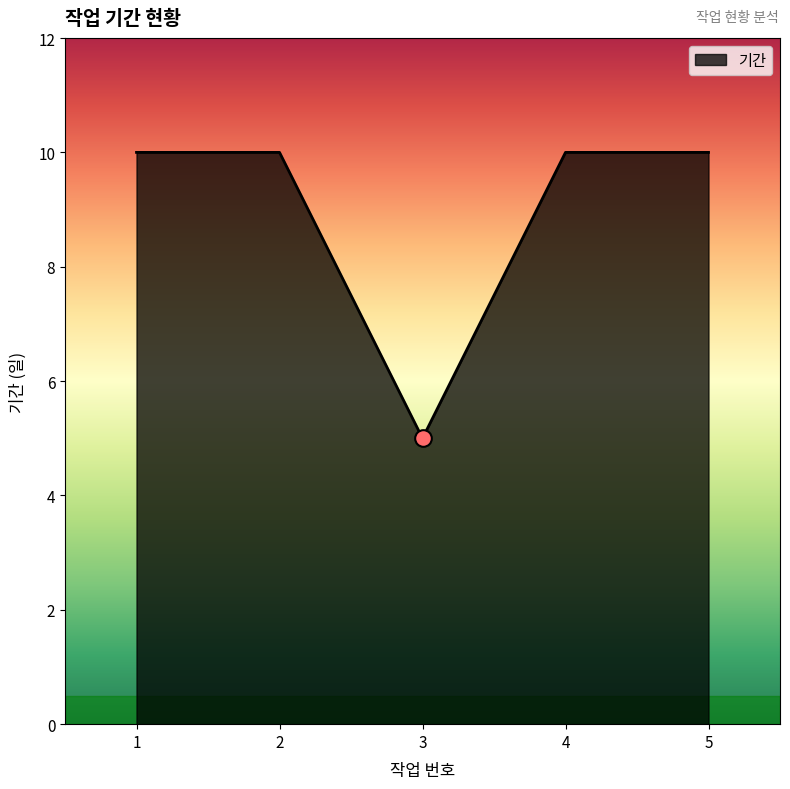

Reading left to right, transcribe all the data shown in this chart.

1=10	2=10	3=5	4=10	5=10